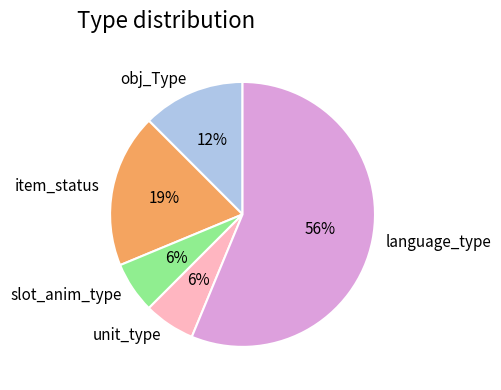

Is there any slice that represents more than half of the pie?

Yes